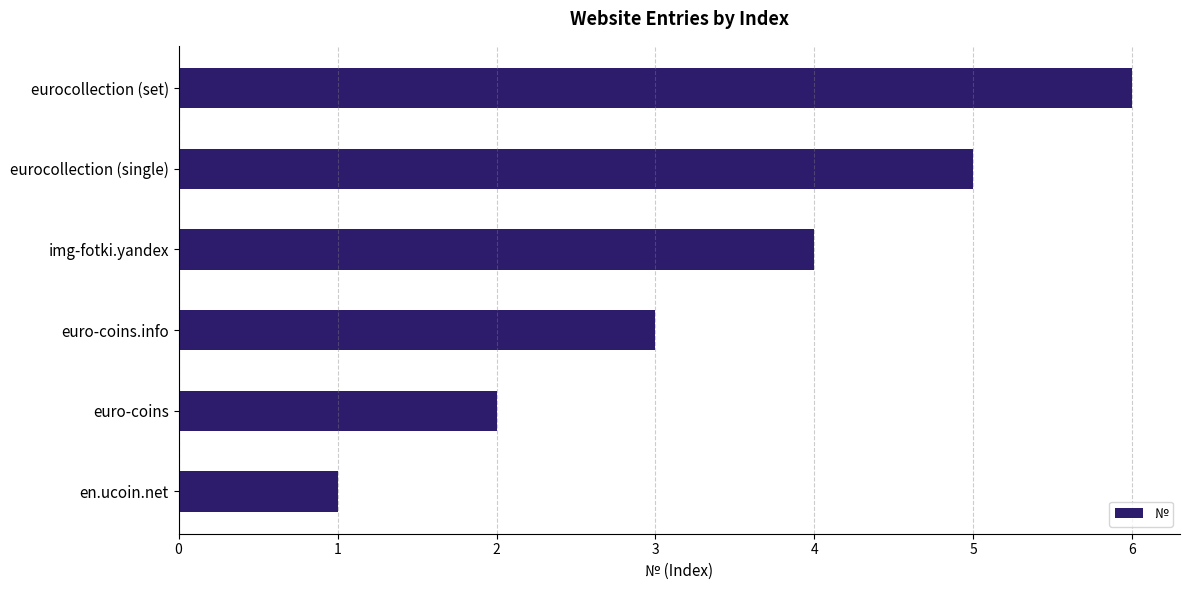

Rank the categories by value from lowest to highest.

en.ucoin.net, euro-coins, euro-coins.info, img-fotki.yandex, eurocollection (single), eurocollection (set)